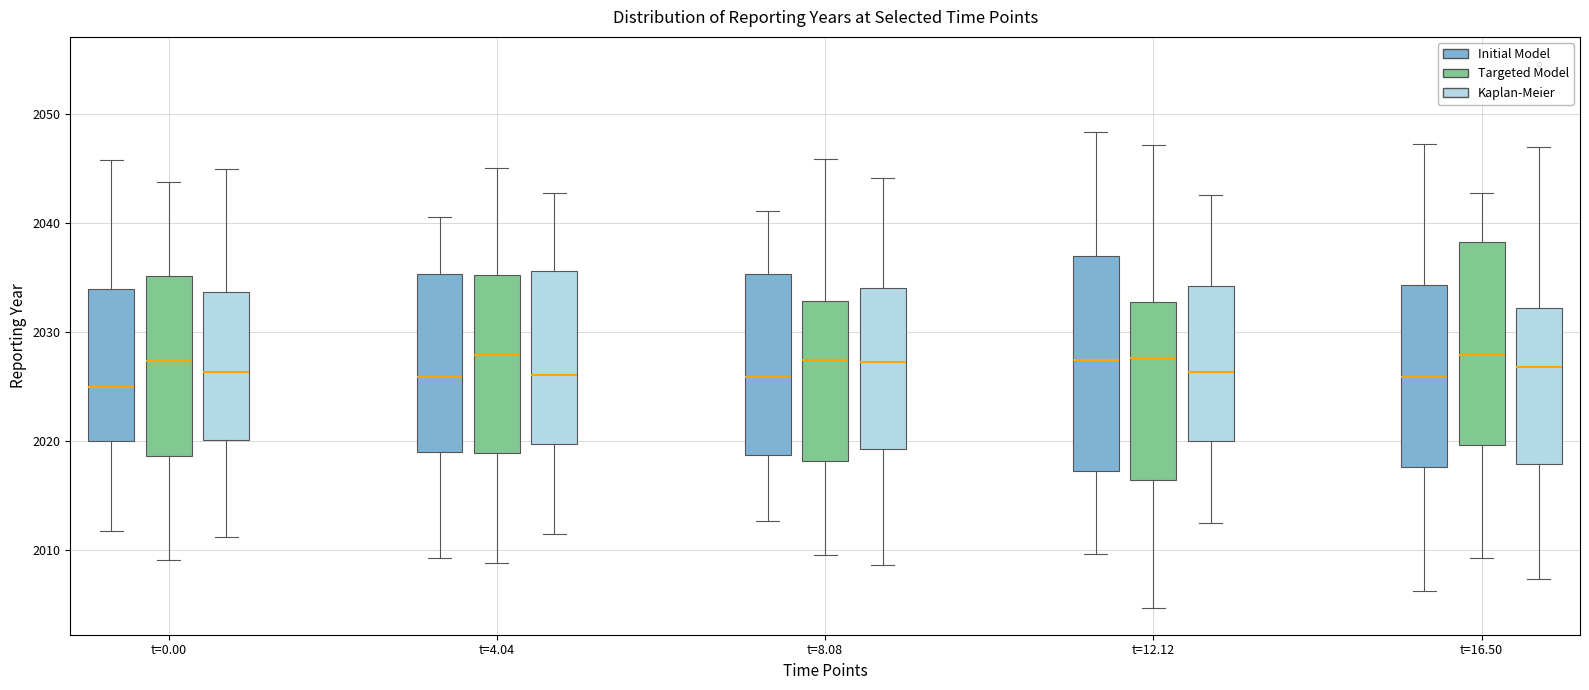

Which box is the tallest, from its lower edge to its upper edge?

t=12.12 (Initial Model)